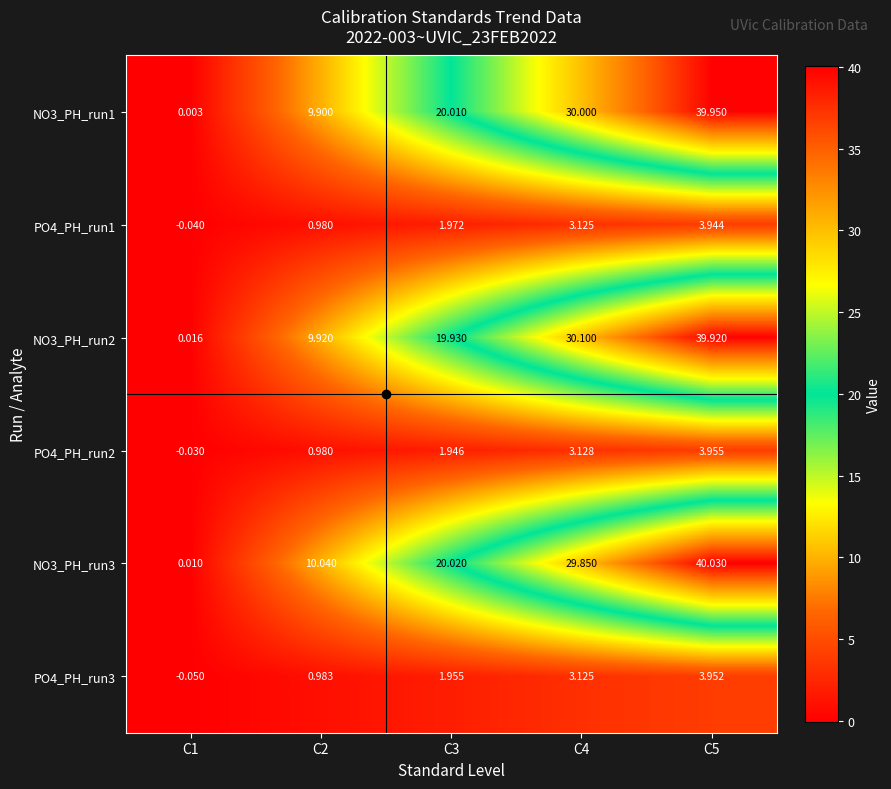

How many values in the PO4_PH_run2 series exceed 1?

3